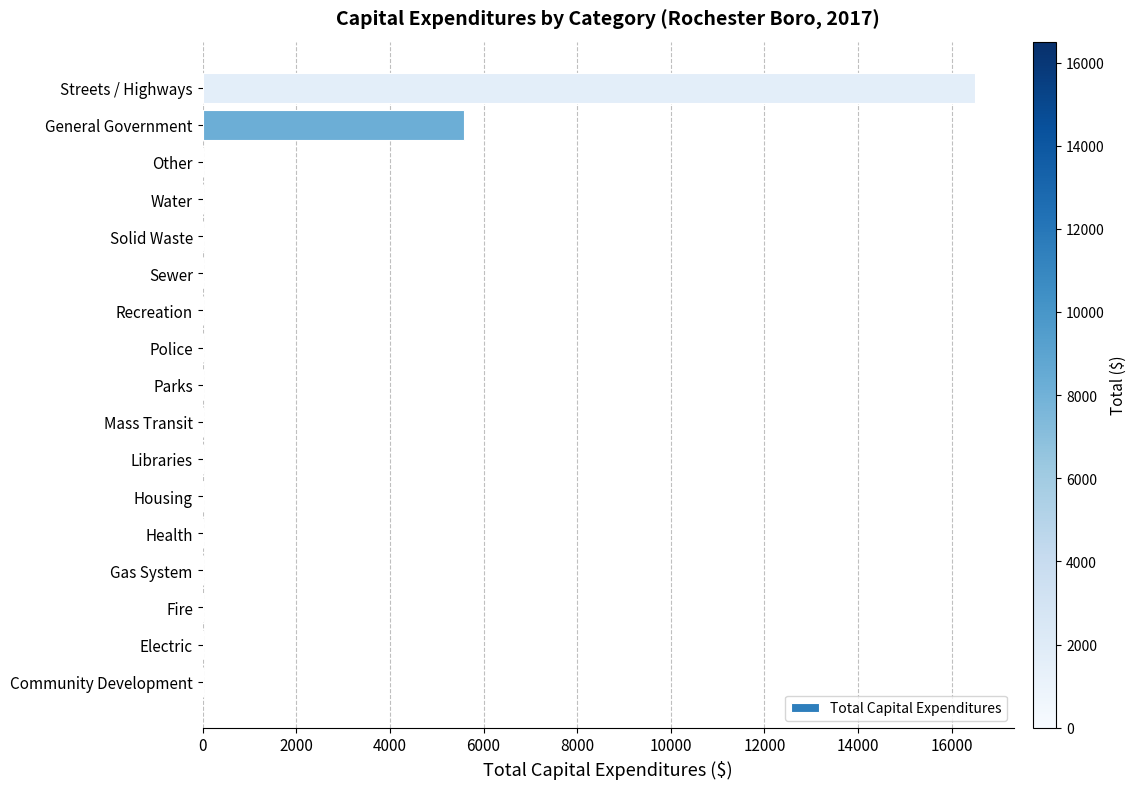

Reading top to bottom, what are all the values shown in this chart?

Streets / Highways=16502	General Government=5575	Other=0	Water=0	Solid Waste=0	Sewer=0	Recreation=0	Police=0	Parks=0	Mass Transit=0	Libraries=0	Housing=0	Health=0	Gas System=0	Fire=0	Electric=0	Community Development=0